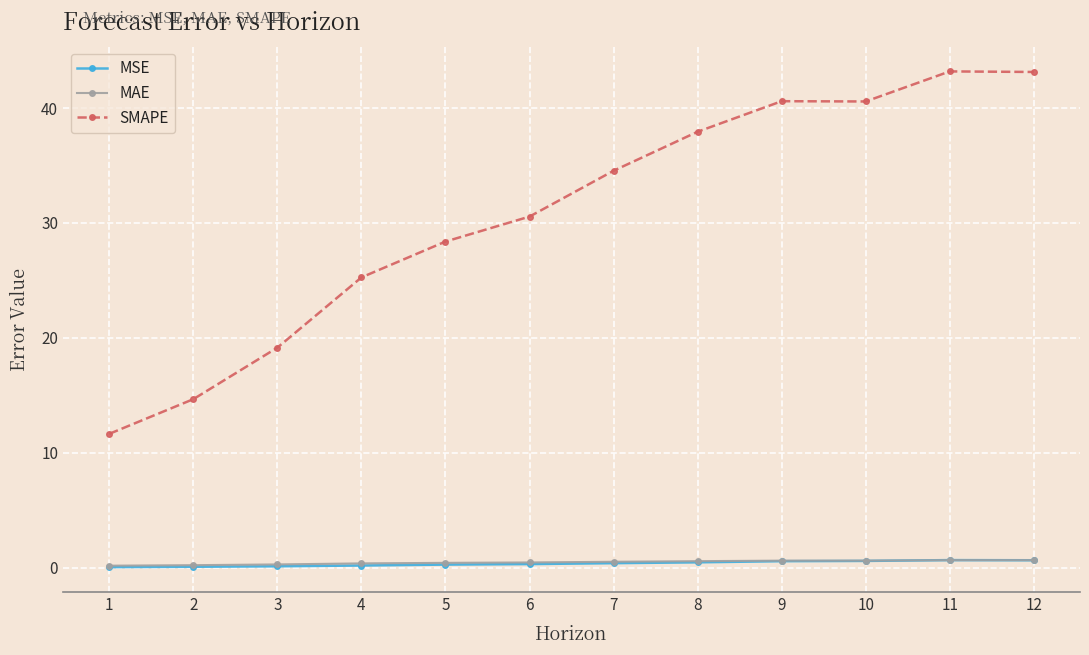

What is the maximum value shown in the chart?

43.2